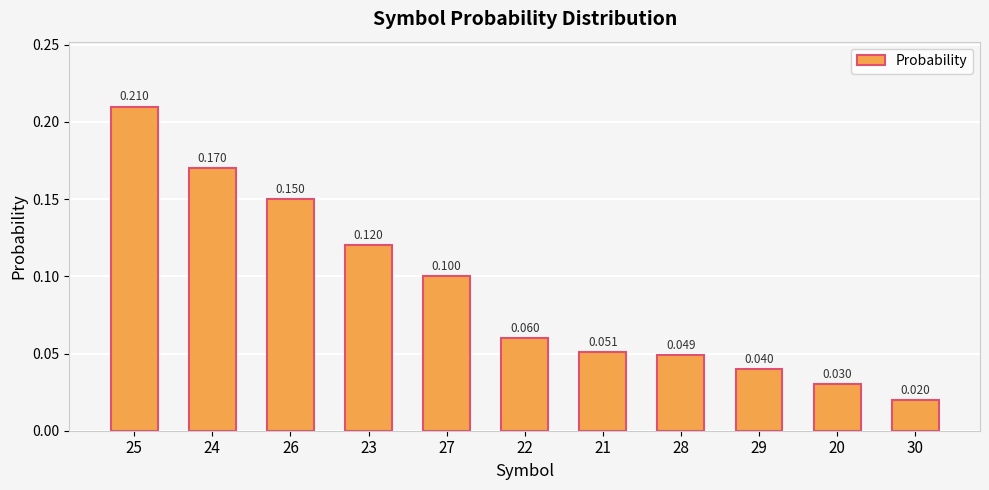

What is the label of the 3rd bar from the left?

26